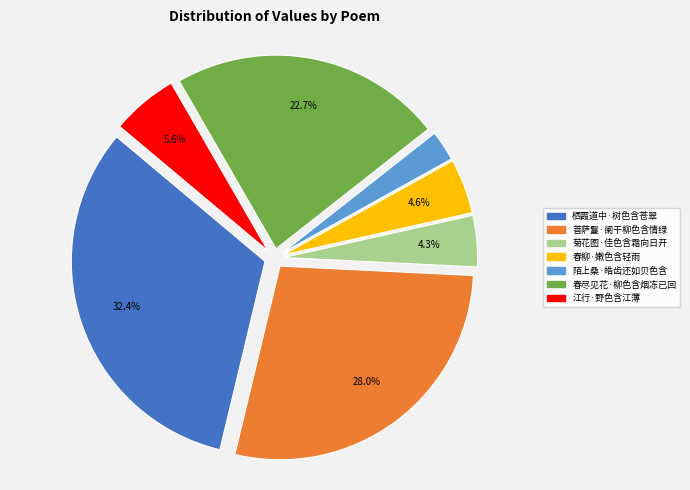

How many segments does this pie chart have?

7